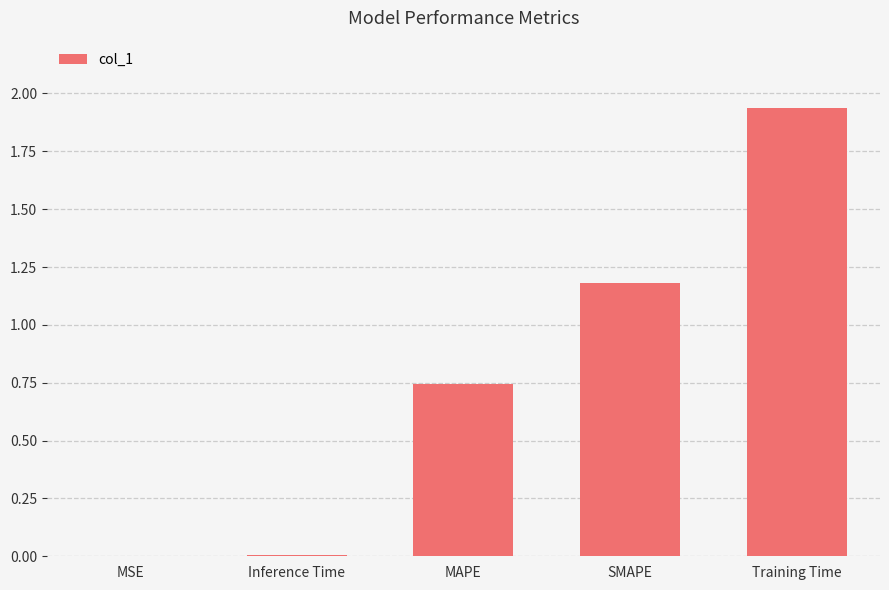

What is the change in value from SMAPE to Training Time?

+0.8